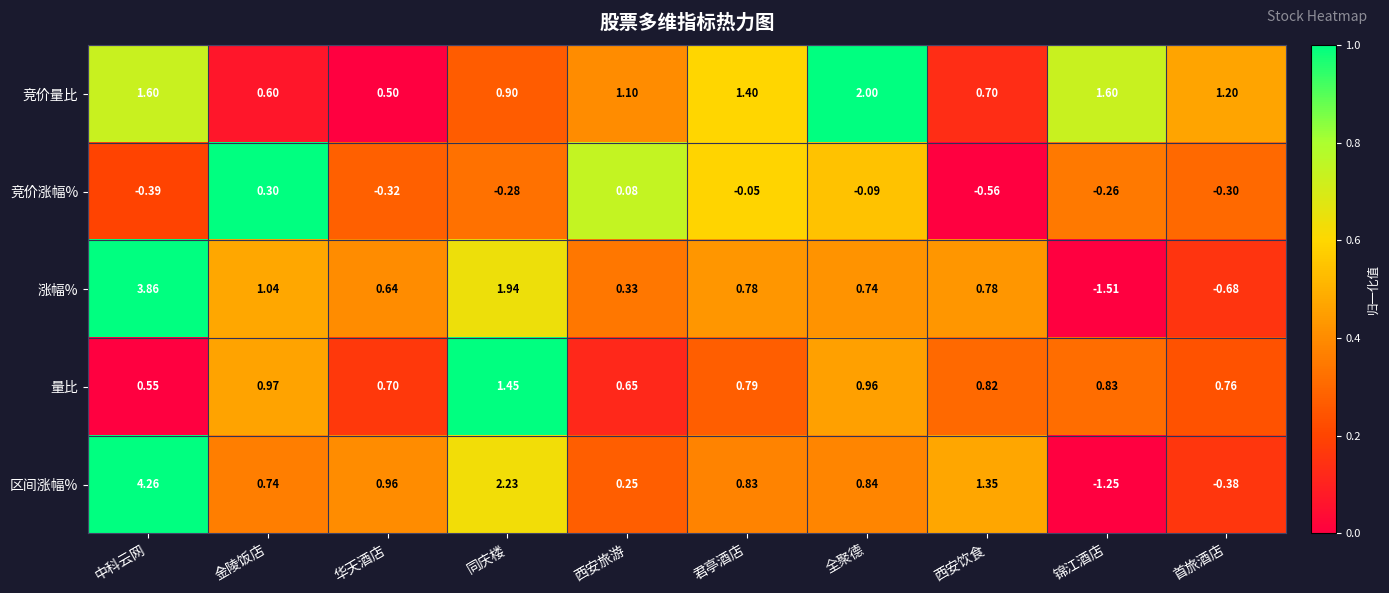

At 首旅酒店, list the series in order from smallest to largest.

涨幅%, 区间涨幅%, 竞价涨幅%, 量比, 竞价量比